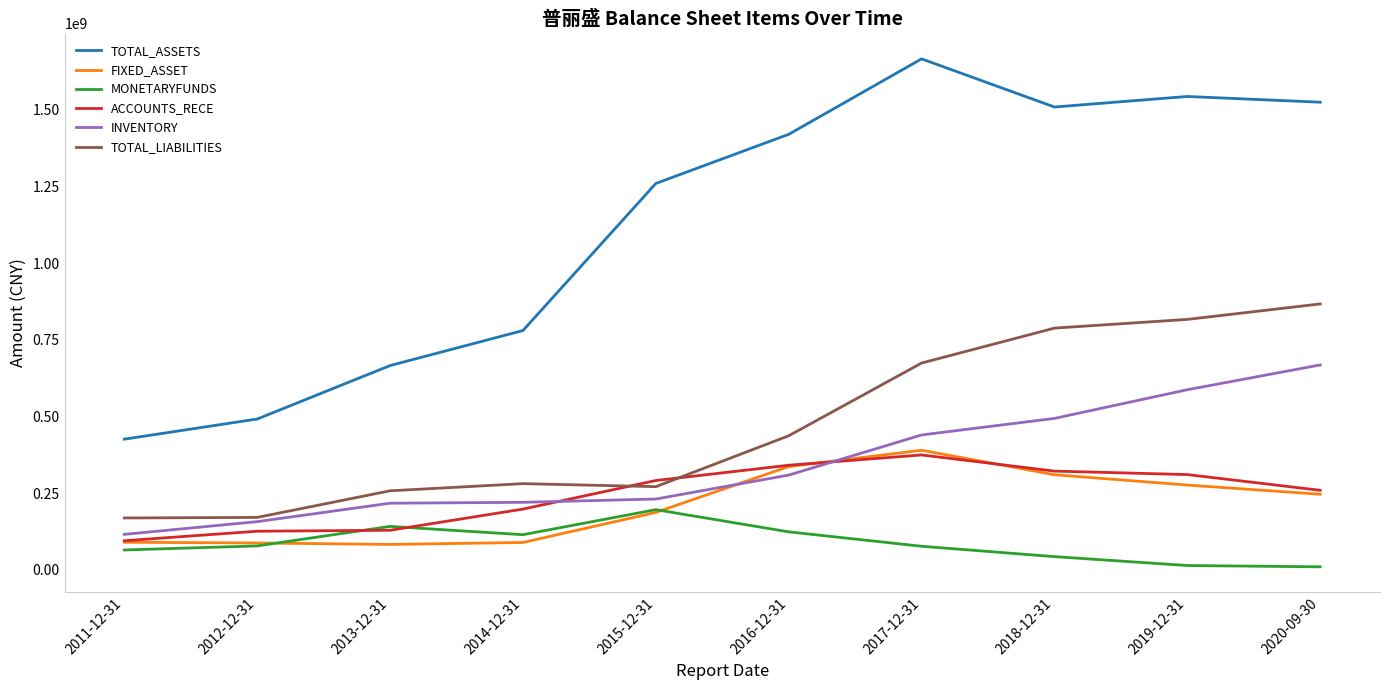

Which series has the largest range (max minus min)?

TOTAL_ASSETS